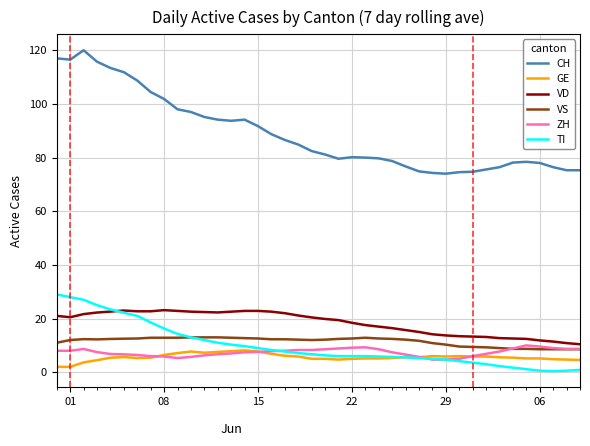

True or false: CH and VS intersect in this chart.

False